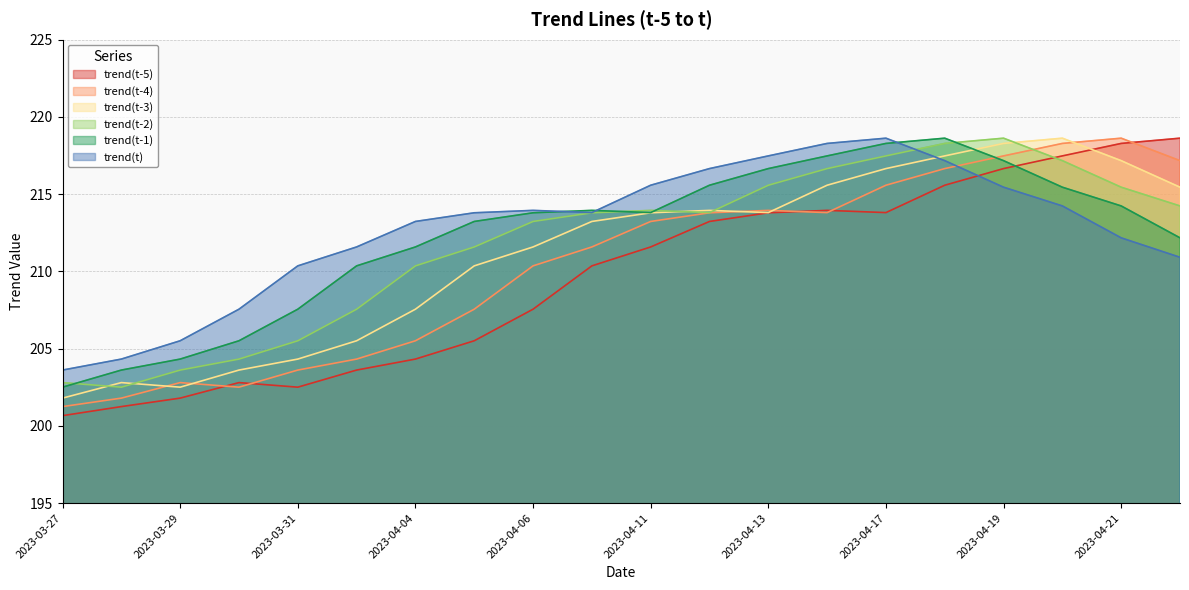

At which category does trend(t-4) reach its first local peak?

2023-03-29